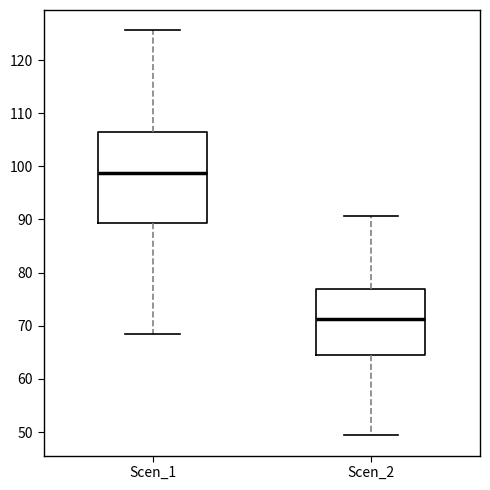

Which box is the tallest, from its lower edge to its upper edge?

Scen_1